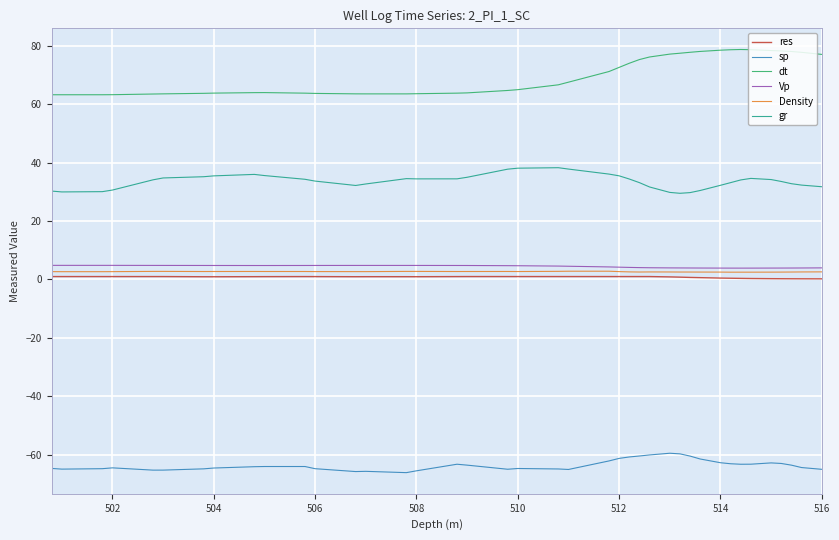

What are all the series names shown in the legend?

res, sp, dt, Vp, Density, gr